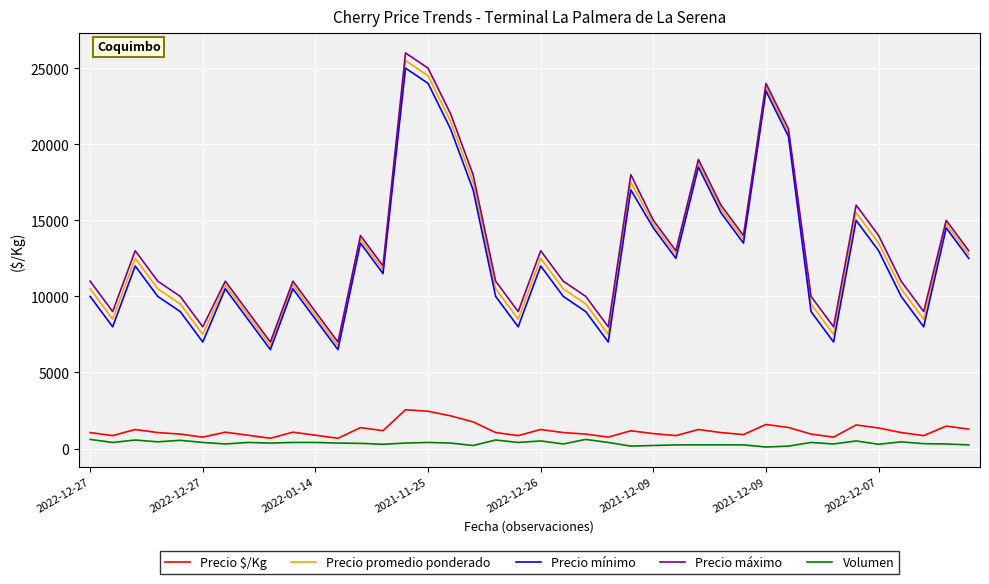

How many series are shown in this chart?

5